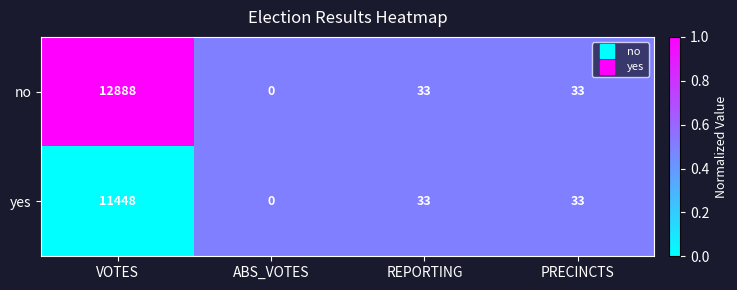

Which label corresponds to the smallest value in the chart?

ABS_VOTES